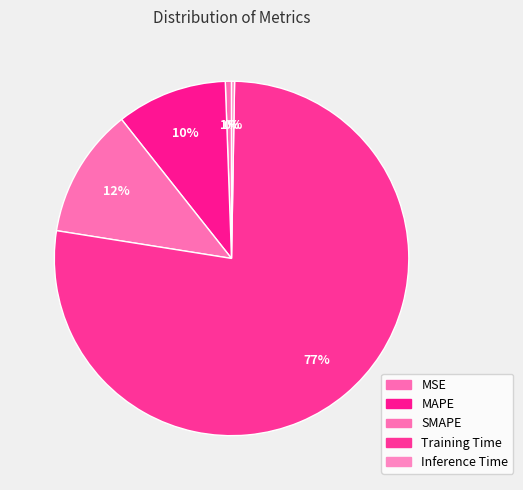

Do Inference Time and MSE together represent more than half of the pie?

No